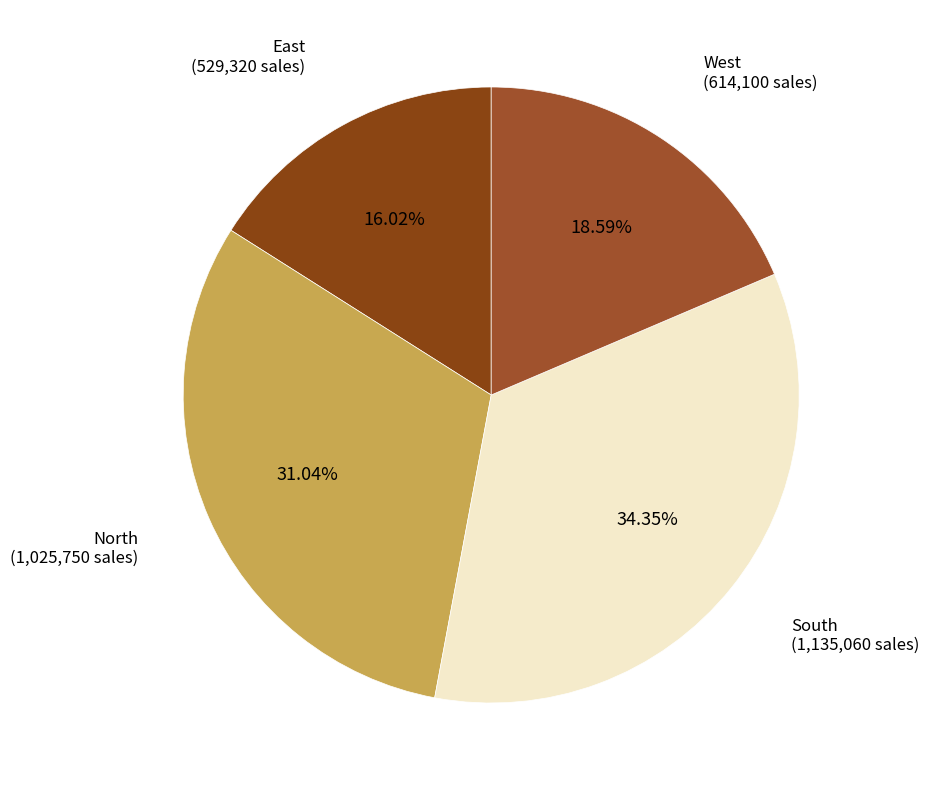

Does North represent more than half of the total?

No